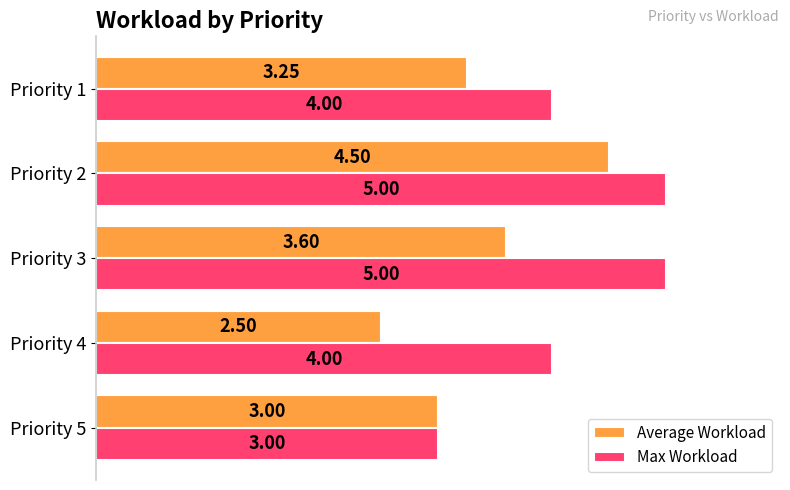

Rank the series by their average value, from highest to lowest.

Max Workload, Average Workload